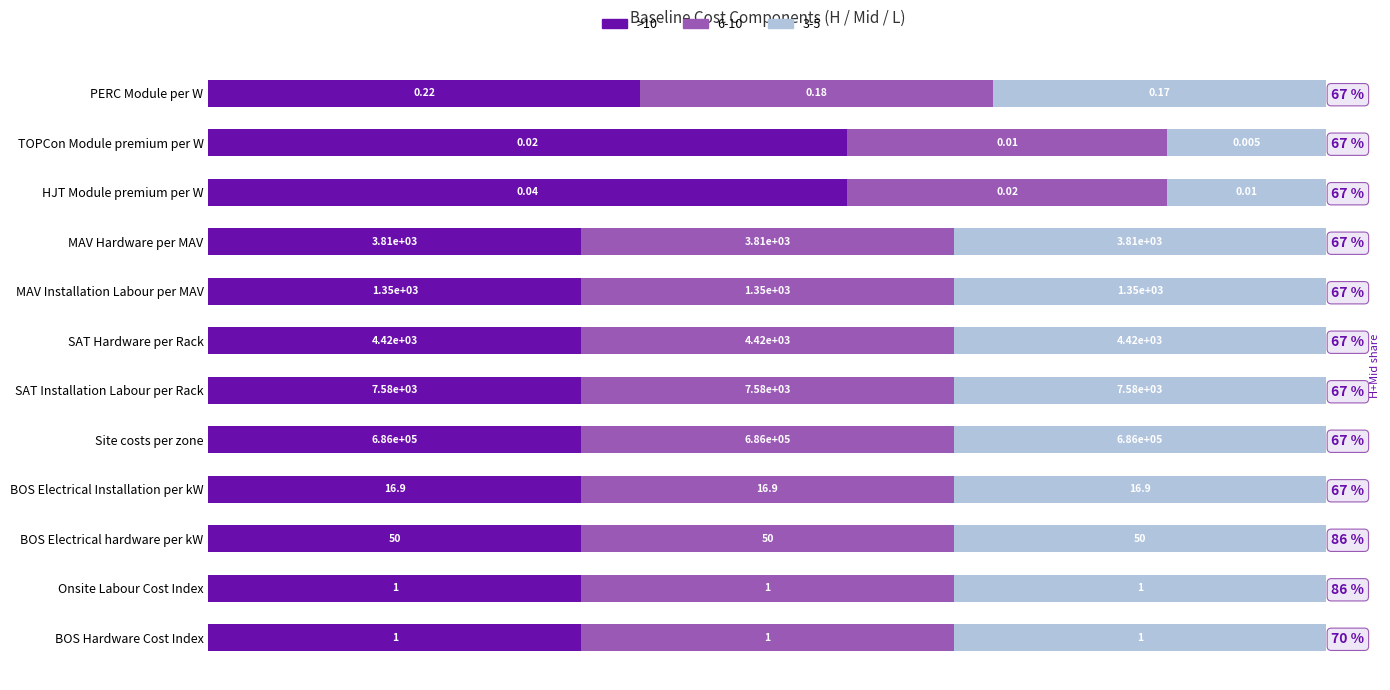

How many categories are shown in the chart?

12